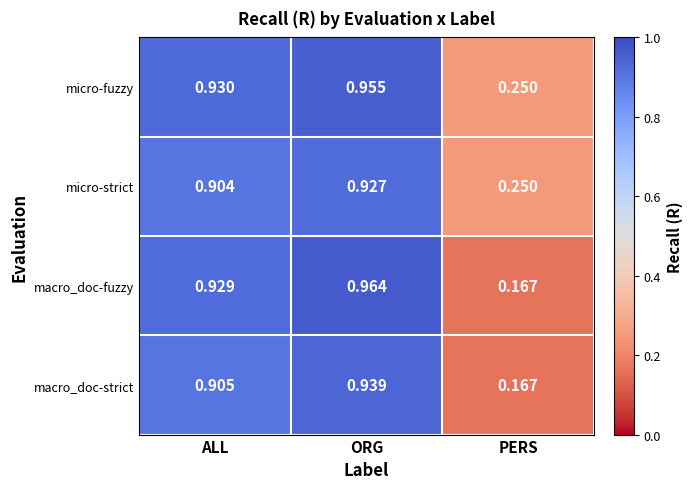

Rank the categories by micro-strict value from lowest to highest.

PERS, ALL, ORG